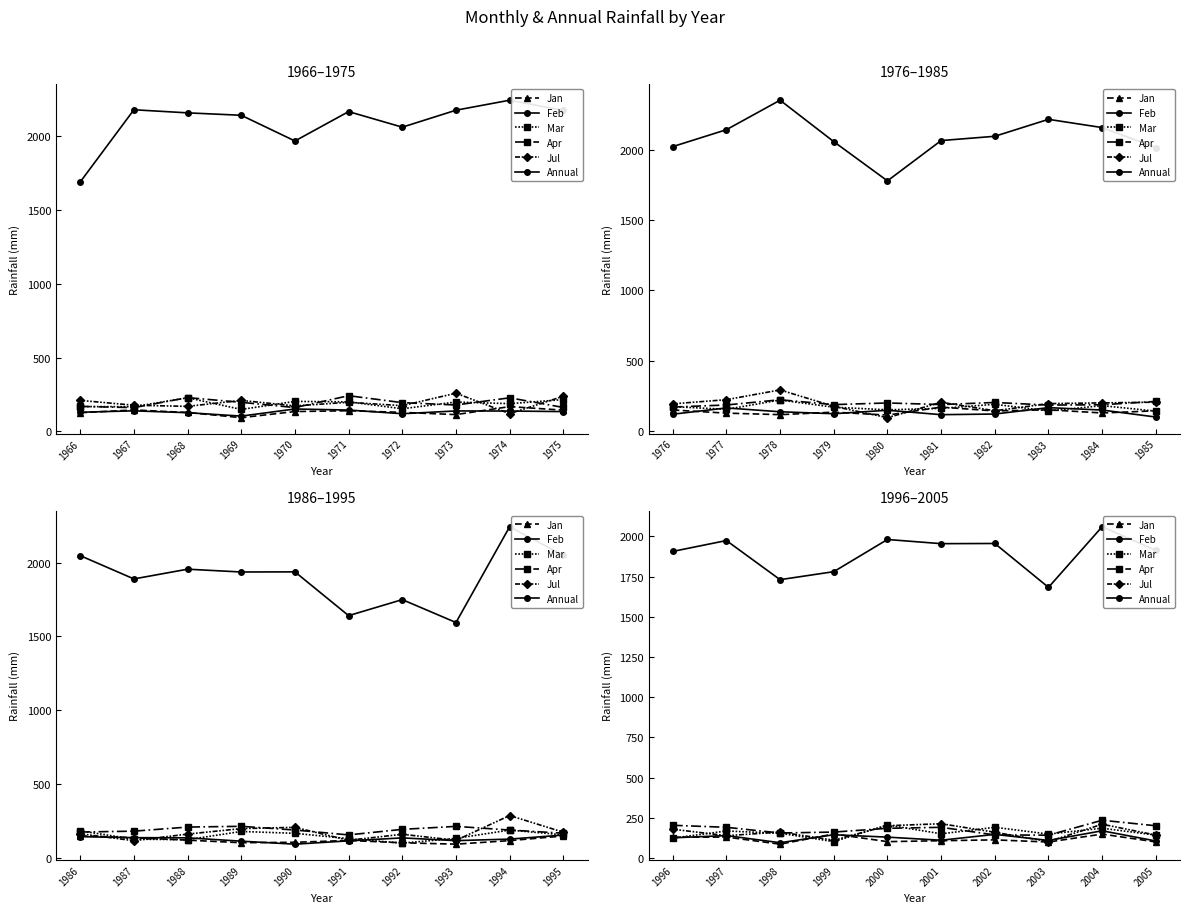

What is the minimum value shown in the chart?

86.8